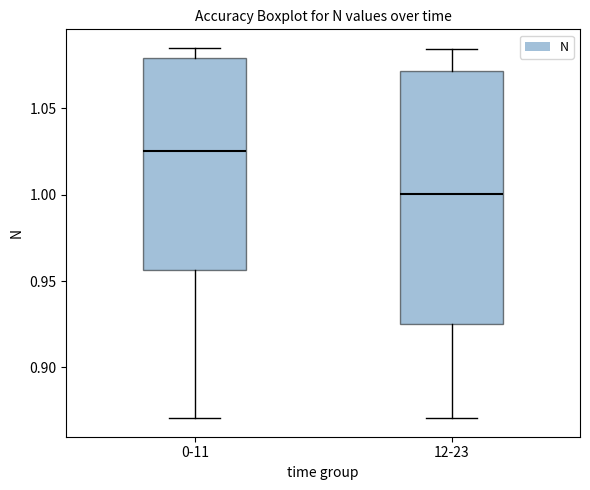

Which box has the lowest median line?

12-23